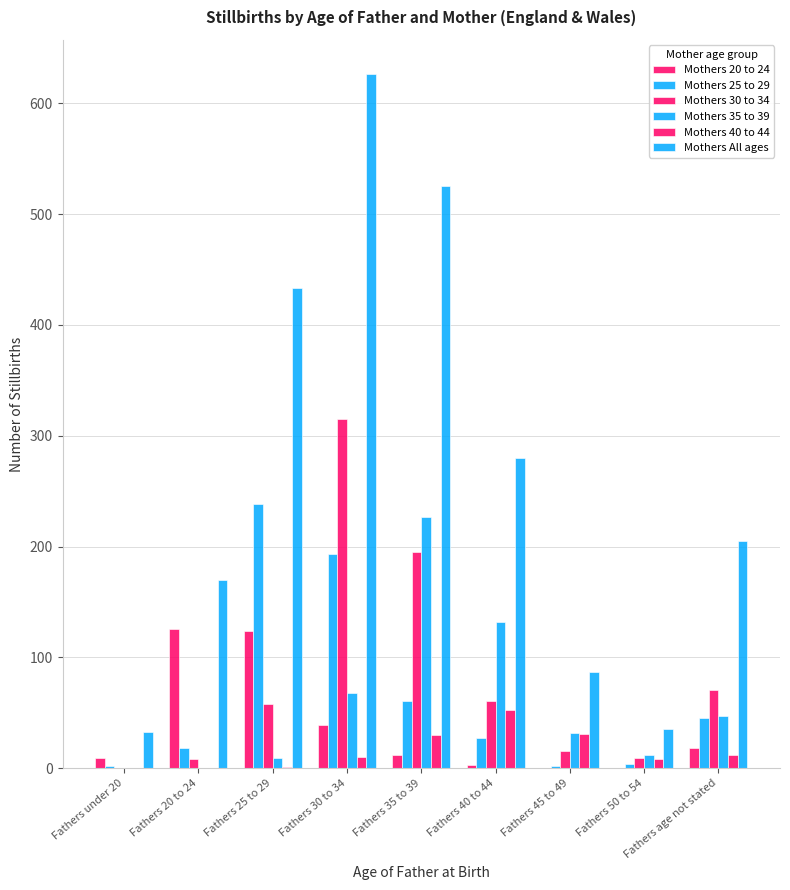

What is the label of the 3rd bar from the right?

Fathers 45 to 49